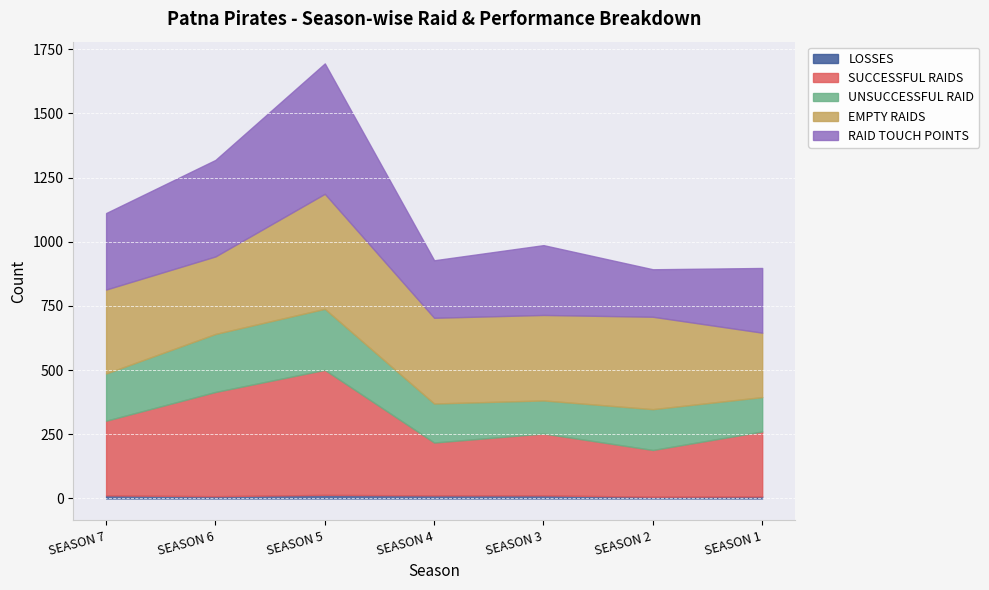

How many values in the EMPTY RAIDS series exceed 333?

3